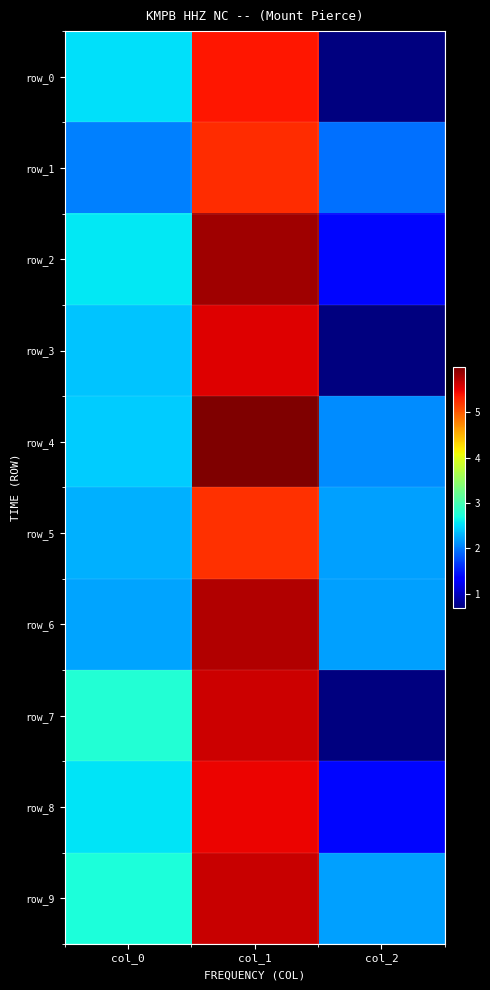

Read the row_4 value at col_2.

2.1